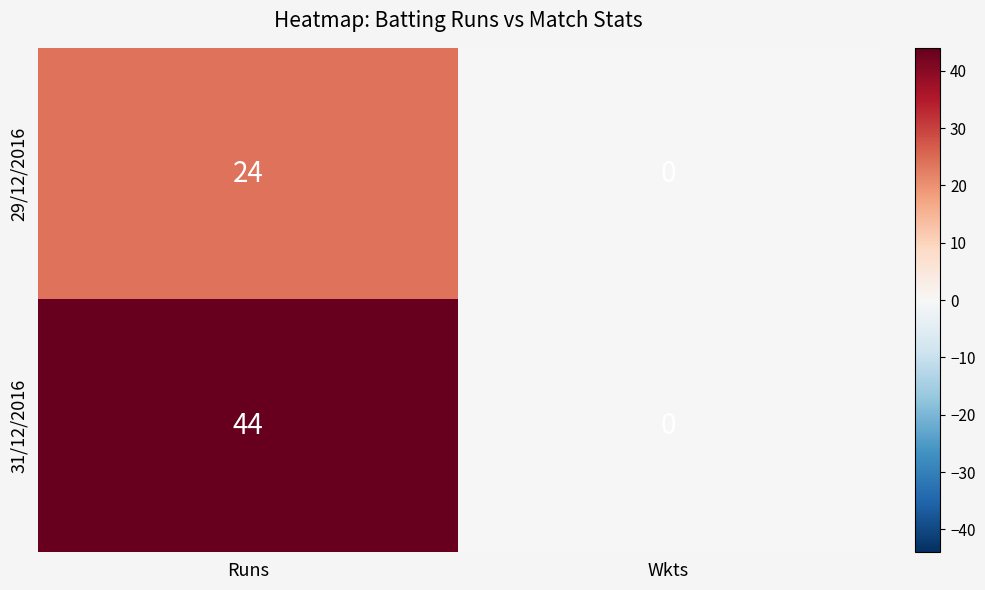

What is the difference between the maximum and minimum values in the 31/12/2016 series?

44